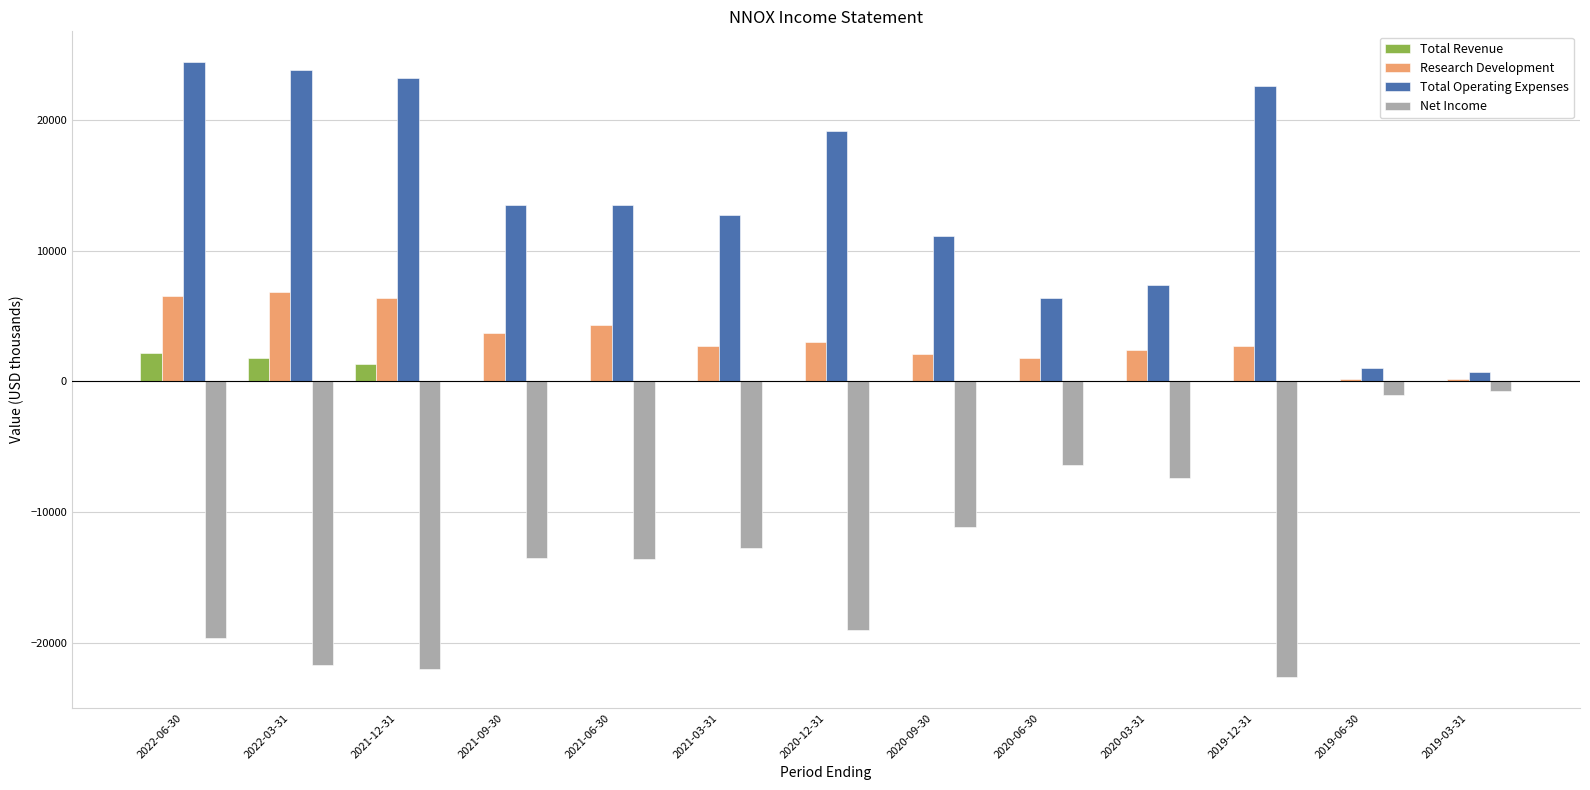

Is the value of Total Operating Expenses at 2021-03-31 greater than the value of Research Development at 2020-09-30?

Yes